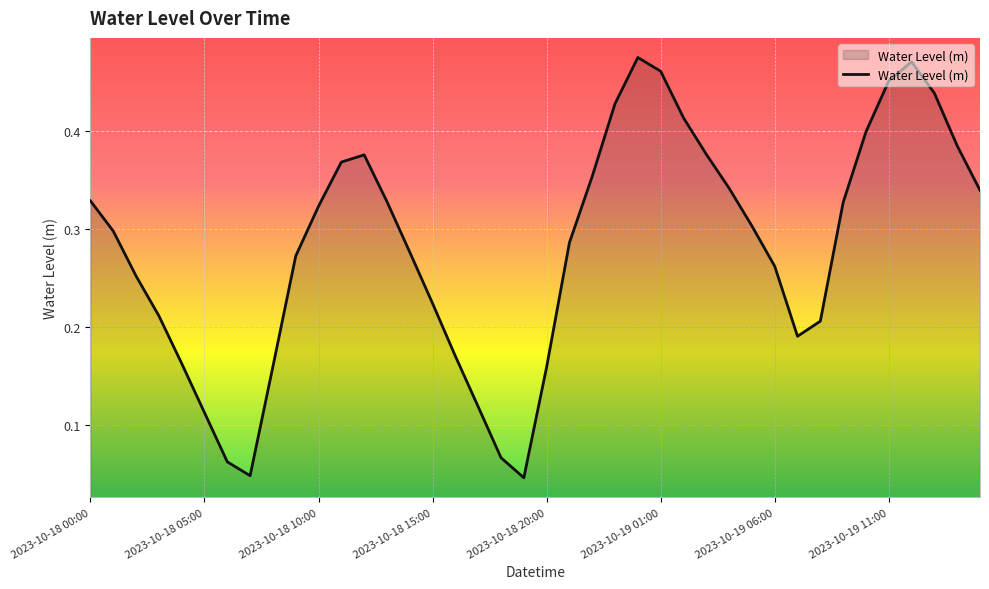

Rank the categories by value from lowest to highest.

2023-10-18 19:00, 2023-10-18 07:00, 2023-10-18 06:00, 2023-10-18 18:00, 2023-10-18 05:00, 2023-10-18 17:00, 2023-10-18 20:00, 2023-10-18 08:00, 2023-10-18 04:00, 2023-10-18 16:00, 2023-10-19 07:00, 2023-10-19 08:00, 2023-10-18 03:00, 2023-10-18 15:00, 2023-10-18 02:00, 2023-10-19 06:00, 2023-10-18 09:00, 2023-10-18 14:00, 2023-10-18 21:00, 2023-10-18 01:00, 2023-10-19 05:00, 2023-10-18 10:00, 2023-10-19 09:00, 2023-10-18 13:00, 2023-10-18 00:00, 2023-10-19 15:00, 2023-10-19 04:00, 2023-10-18 22:00, 2023-10-18 11:00, 2023-10-18 12:00, 2023-10-19 03:00, 2023-10-19 14:00, 2023-10-19 10:00, 2023-10-19 02:00, 2023-10-18 23:00, 2023-10-19 13:00, 2023-10-19 11:00, 2023-10-19 01:00, 2023-10-19 12:00, 2023-10-19 00:00